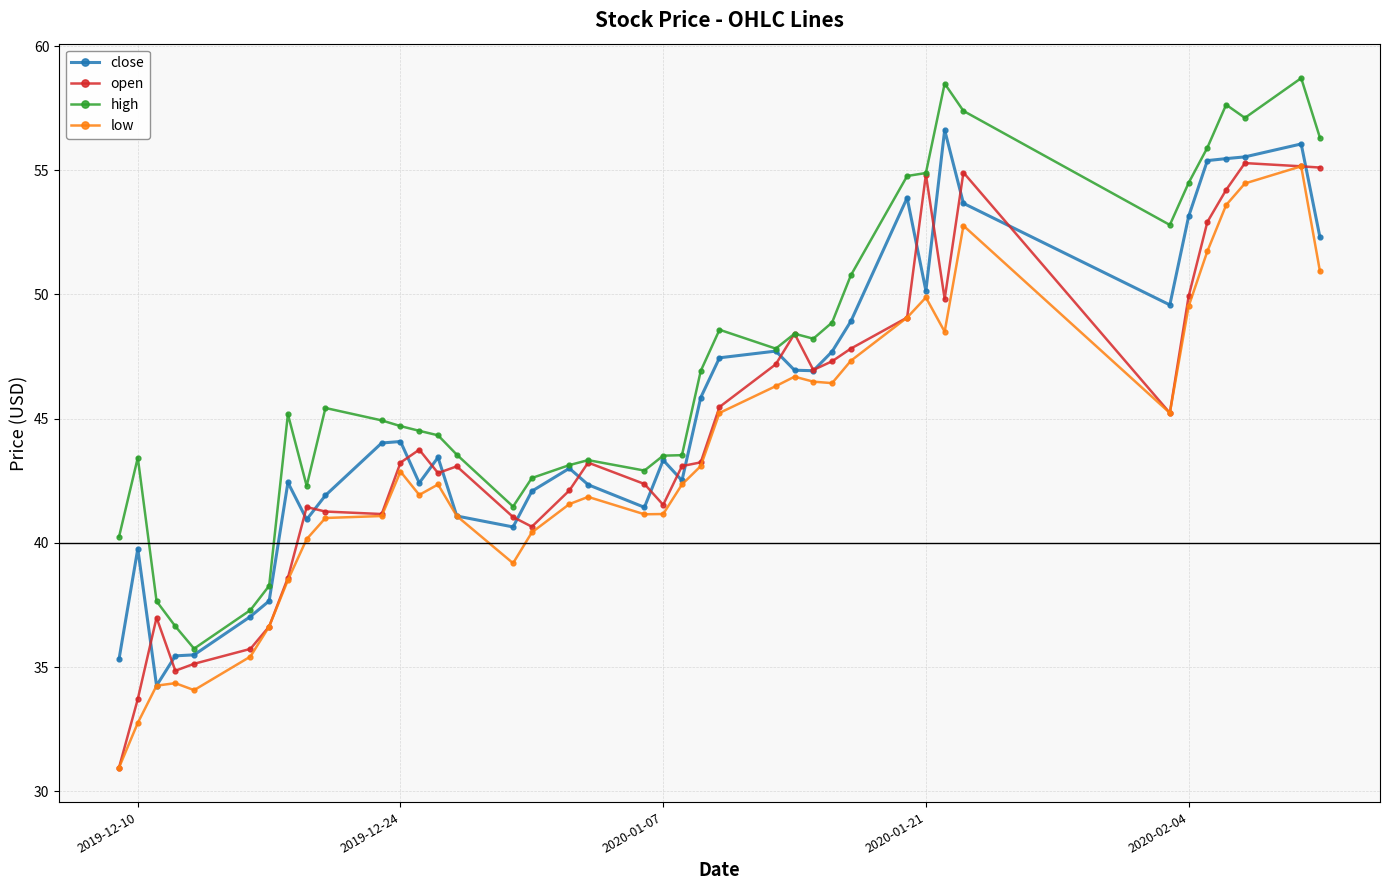

What is the maximum value shown in the chart?

58.7